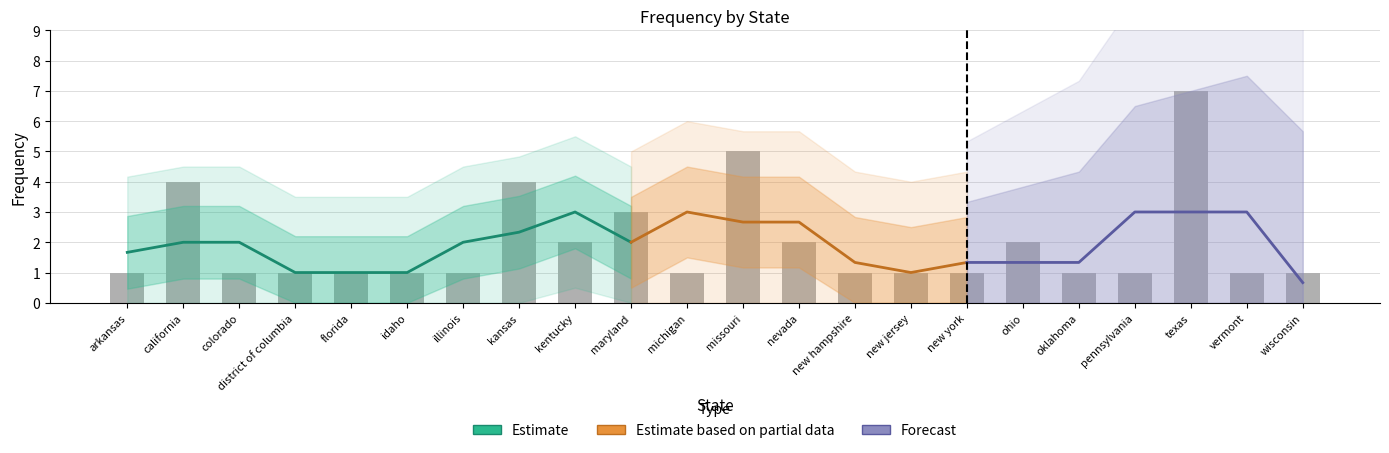

What is the difference between the maximum and minimum values?

6